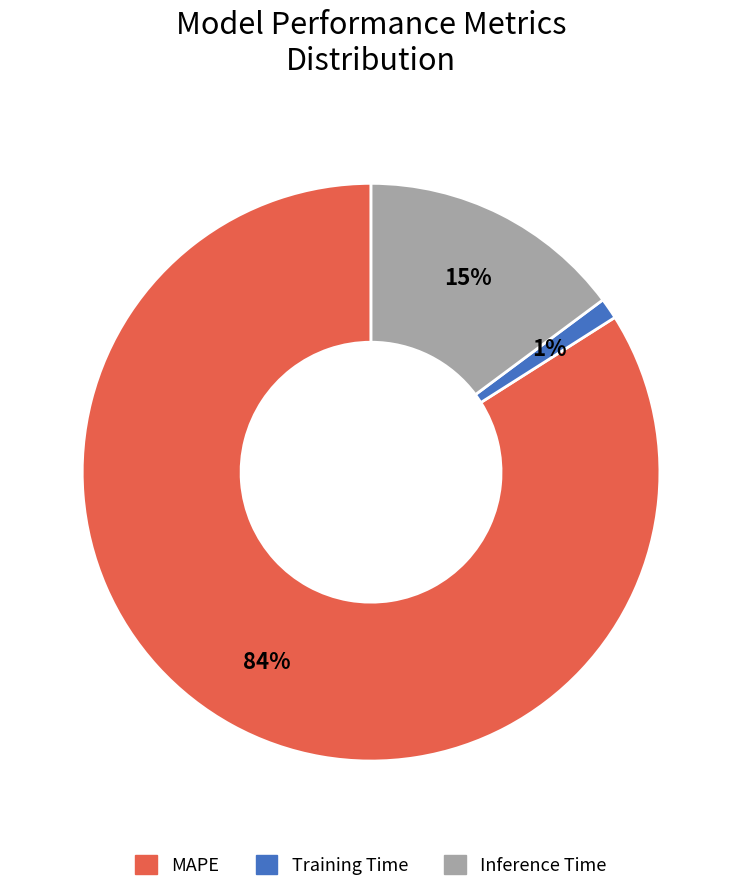

To the nearest percent, what percentage of the pie is Inference Time?

15%